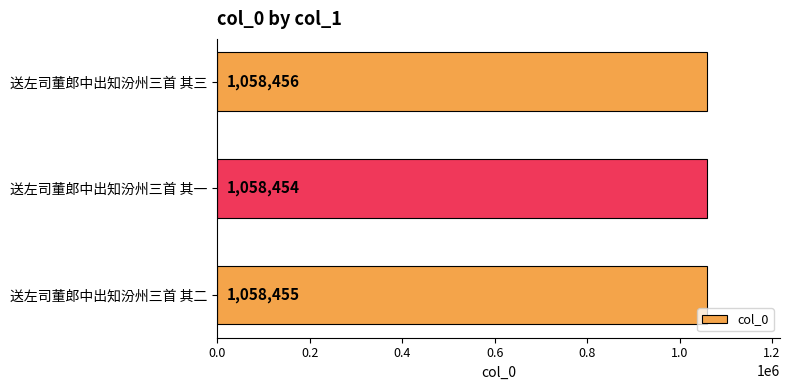

How many bars are there in total?

3